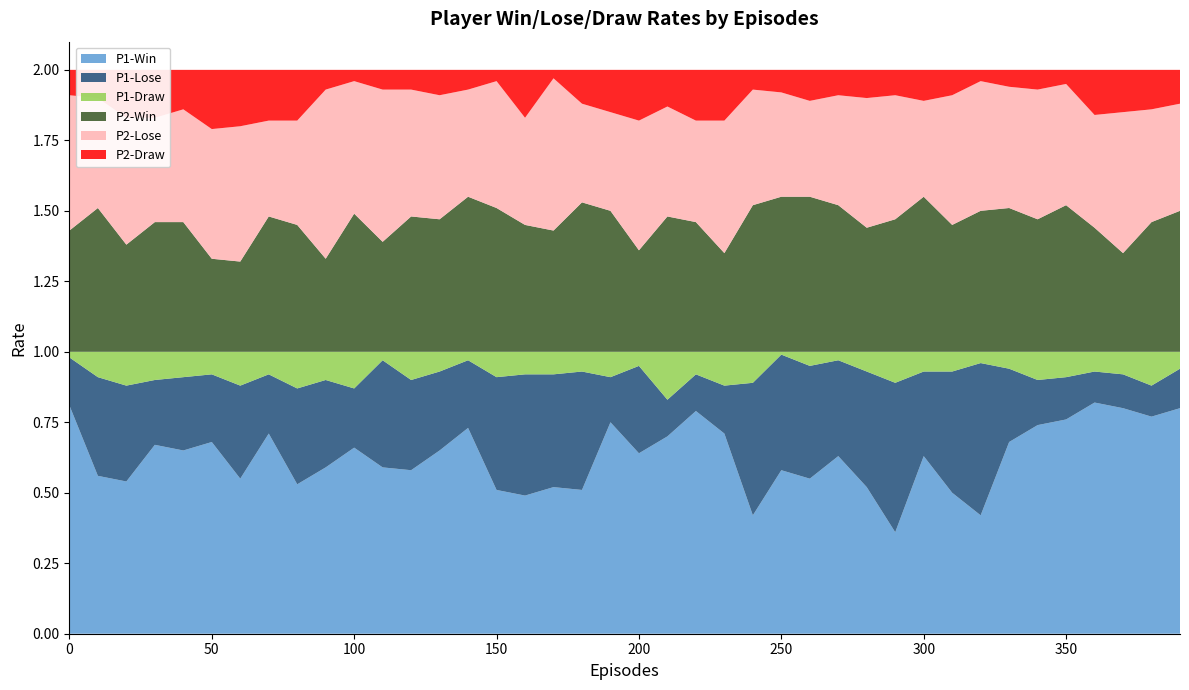

Reading left to right, transcribe all the data shown in this chart.

P1-Win: 0=0.8	10=0.6	20=0.5	30=0.7	40=0.7	50=0.7	60=0.6	70=0.7	80=0.5	90=0.6	100=0.7	110=0.6	120=0.6	130=0.7	140=0.7	150=0.5	160=0.5	170=0.5	180=0.5	190=0.8	200=0.6	210=0.7	220=0.8	230=0.7	240=0.4	250=0.6	260=0.6	270=0.6	280=0.5	290=0.4	300=0.6	310=0.5	320=0.4	330=0.7	340=0.7	350=0.8	360=0.8	370=0.8	380=0.8	390=0.8
P1-Lose: 0=0.2	10=0.3	20=0.3	30=0.2	40=0.3	50=0.2	60=0.3	70=0.2	80=0.3	90=0.3	100=0.2	110=0.4	120=0.3	130=0.3	140=0.2	150=0.4	160=0.4	170=0.4	180=0.4	190=0.2	200=0.3	210=0.1	220=0.1	230=0.2	240=0.5	250=0.4	260=0.4	270=0.3	280=0.4	290=0.5	300=0.3	310=0.4	320=0.5	330=0.3	340=0.2	350=0.1	360=0.1	370=0.1	380=0.1	390=0.1
P1-Draw: 0=0.0	10=0.1	20=0.1	30=0.1	40=0.1	50=0.1	60=0.1	70=0.1	80=0.1	90=0.1	100=0.1	110=0.0	120=0.1	130=0.1	140=0.0	150=0.1	160=0.1	170=0.1	180=0.1	190=0.1	200=0.1	210=0.2	220=0.1	230=0.1	240=0.1	250=0.0	260=0.1	270=0.0	280=0.1	290=0.1	300=0.1	310=0.1	320=0.0	330=0.1	340=0.1	350=0.1	360=0.1	370=0.1	380=0.1	390=0.1
P2-Win: 0=0.4	10=0.5	20=0.4	30=0.5	40=0.5	50=0.3	60=0.3	70=0.5	80=0.5	90=0.3	100=0.5	110=0.4	120=0.5	130=0.5	140=0.6	150=0.5	160=0.5	170=0.4	180=0.5	190=0.5	200=0.4	210=0.5	220=0.5	230=0.3	240=0.5	250=0.6	260=0.6	270=0.5	280=0.4	290=0.5	300=0.6	310=0.5	320=0.5	330=0.5	340=0.5	350=0.5	360=0.4	370=0.3	380=0.5	390=0.5
P2-Lose: 0=0.5	10=0.4	20=0.5	30=0.4	40=0.4	50=0.5	60=0.5	70=0.3	80=0.4	90=0.6	100=0.5	110=0.5	120=0.5	130=0.4	140=0.4	150=0.5	160=0.4	170=0.5	180=0.3	190=0.3	200=0.5	210=0.4	220=0.4	230=0.5	240=0.4	250=0.4	260=0.3	270=0.4	280=0.5	290=0.4	300=0.3	310=0.5	320=0.5	330=0.4	340=0.5	350=0.4	360=0.4	370=0.5	380=0.4	390=0.4
P2-Draw: 0=0.1	10=0.1	20=0.2	30=0.2	40=0.1	50=0.2	60=0.2	70=0.2	80=0.2	90=0.1	100=0.0	110=0.1	120=0.1	130=0.1	140=0.1	150=0.0	160=0.2	170=0.0	180=0.1	190=0.1	200=0.2	210=0.1	220=0.2	230=0.2	240=0.1	250=0.1	260=0.1	270=0.1	280=0.1	290=0.1	300=0.1	310=0.1	320=0.0	330=0.1	340=0.1	350=0.1	360=0.2	370=0.1	380=0.1	390=0.1